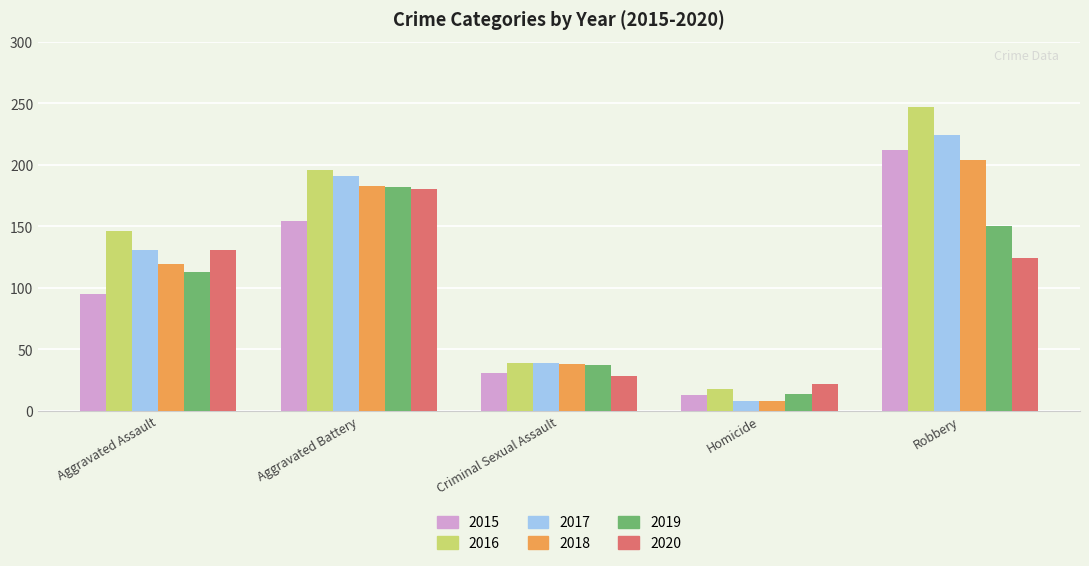

Reading left to right, extract all data points from this chart.

2015: 95	154	31	13	212
2016: 146	196	39	18	247
2017: 131	191	39	8	224
2018: 119	183	38	8	204
2019: 113	182	37	14	150
2020: 131	180	28	22	124